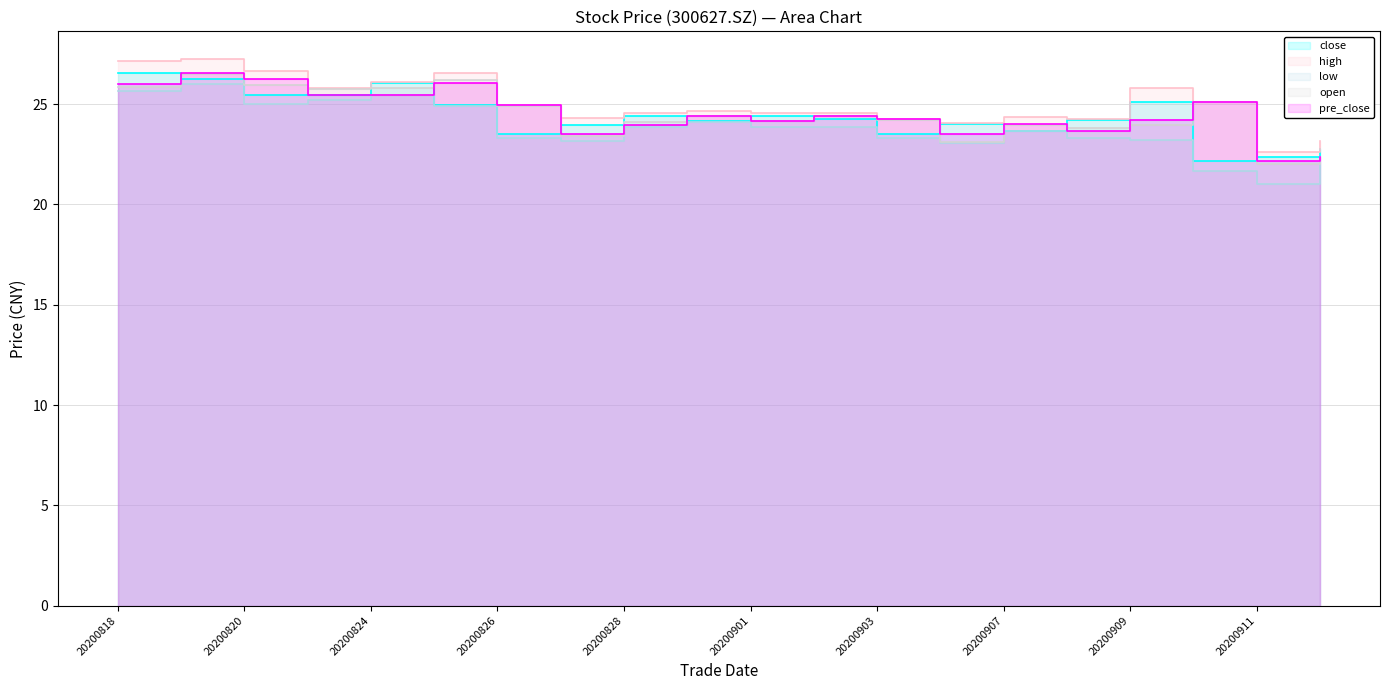

The value of pre_close at 20200904 is 32.6. True or false?

False